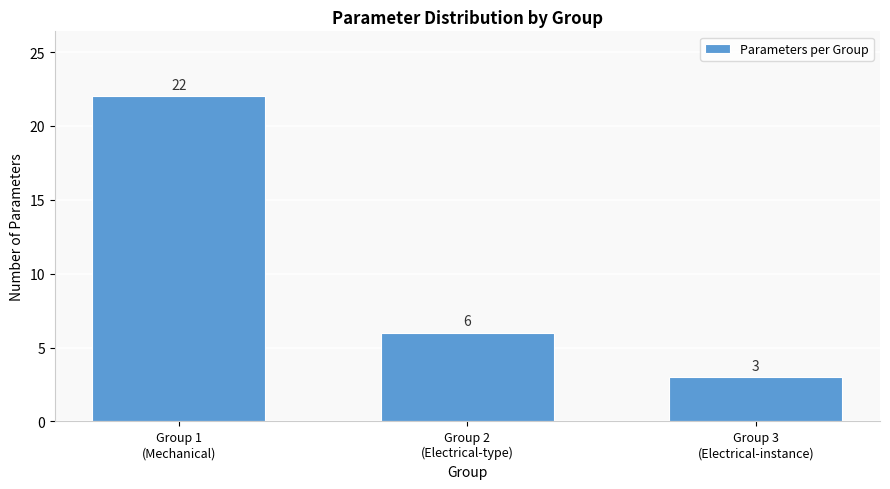

Reading left to right, what are all the values shown in this chart?

22	6	3